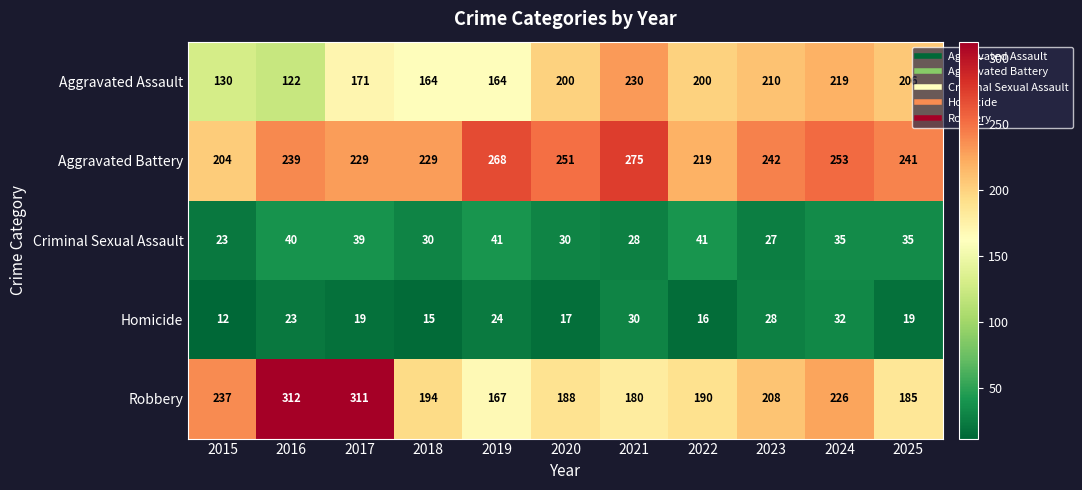

Is the value of Robbery at 2020 greater than the value of Homicide at 2015?

Yes